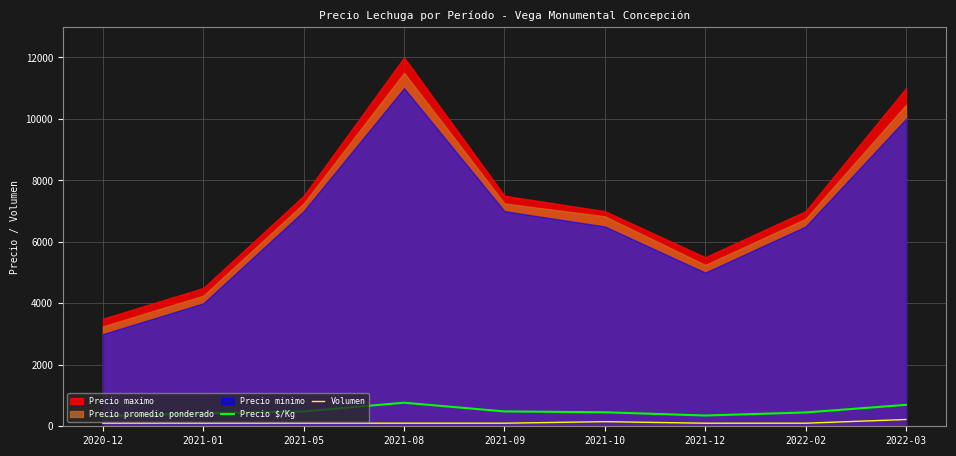

What is the highest value of the Precio $/Kg series?

767